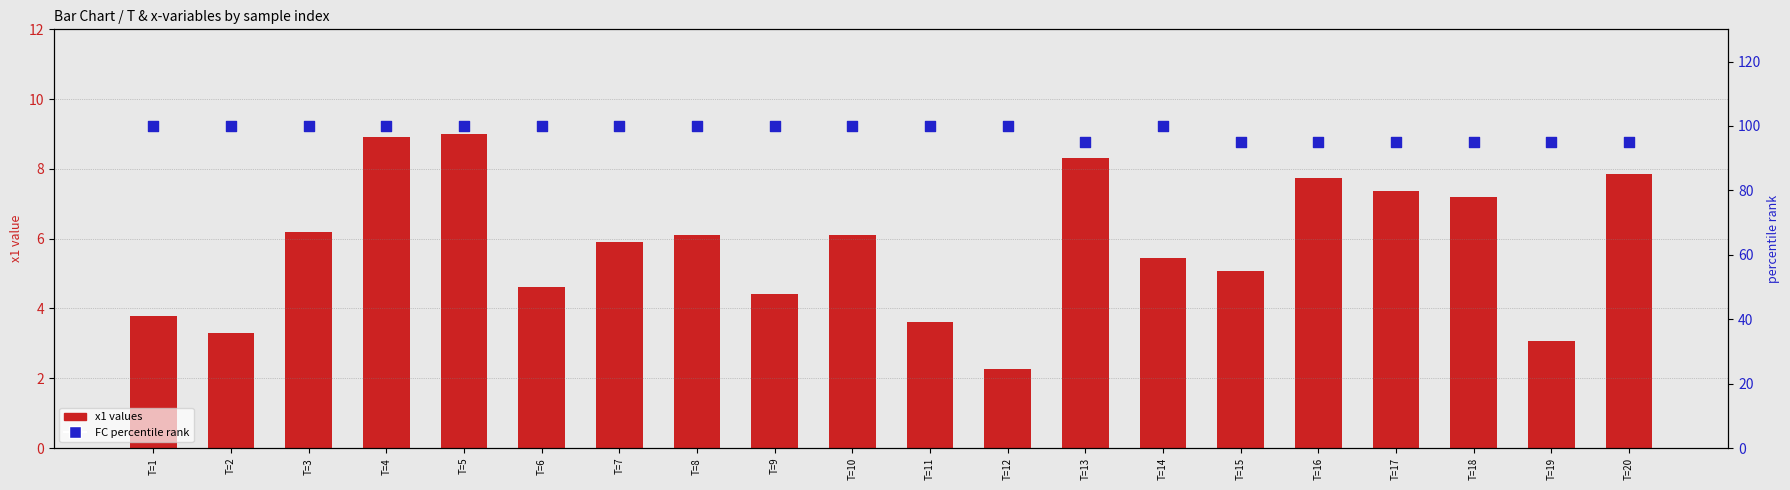

Which series reaches the minimum Y coordinate?

x1 values